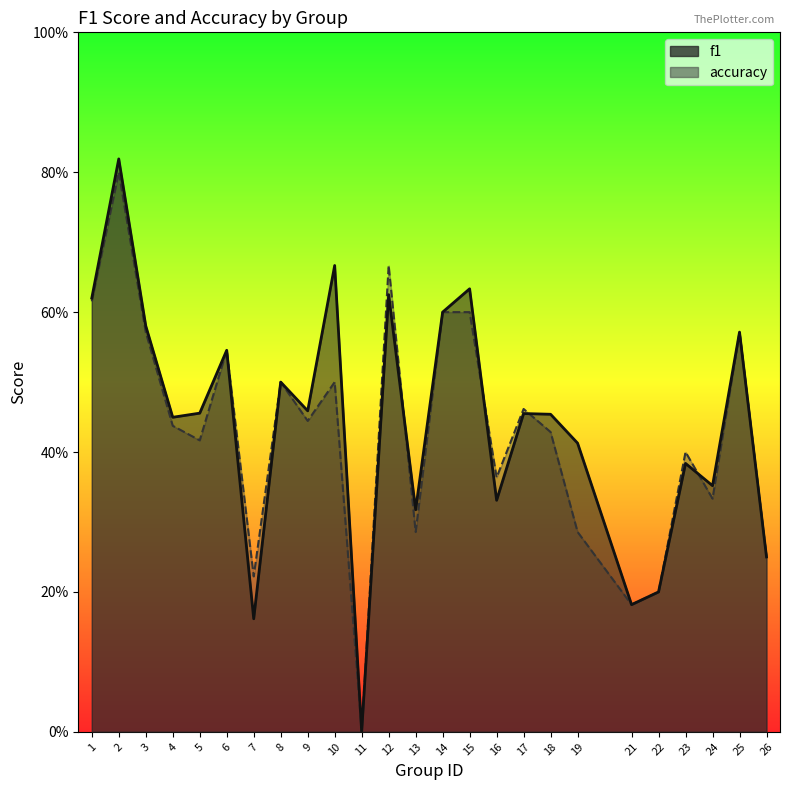

Where is the first local maximum for f1?

2